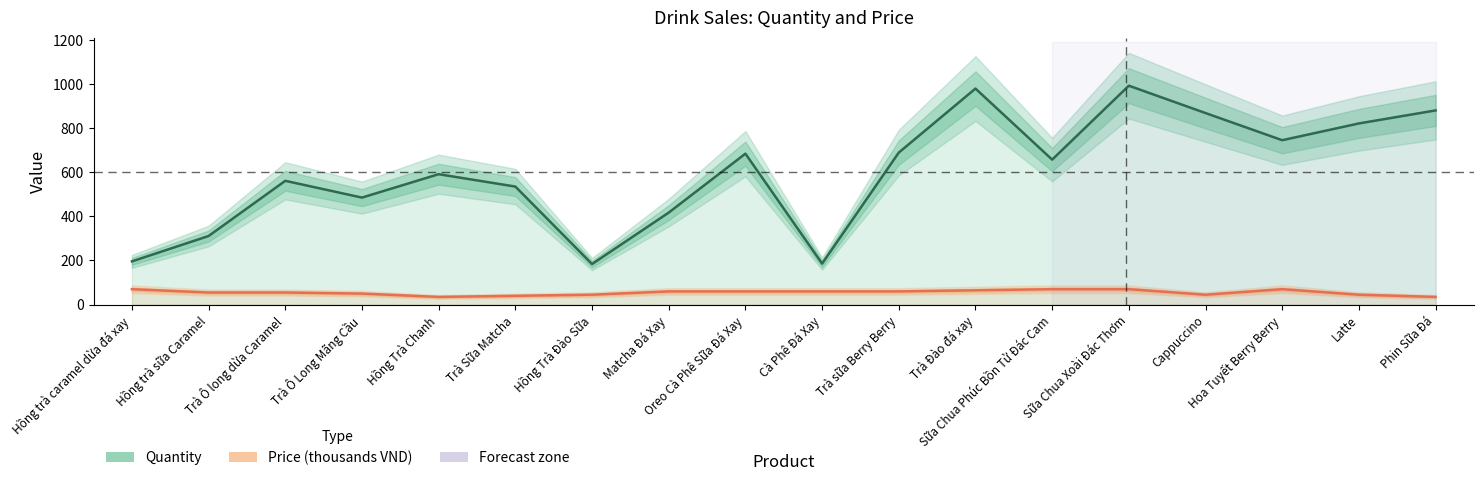

Does the chart display data point markers on the line(s)?

No